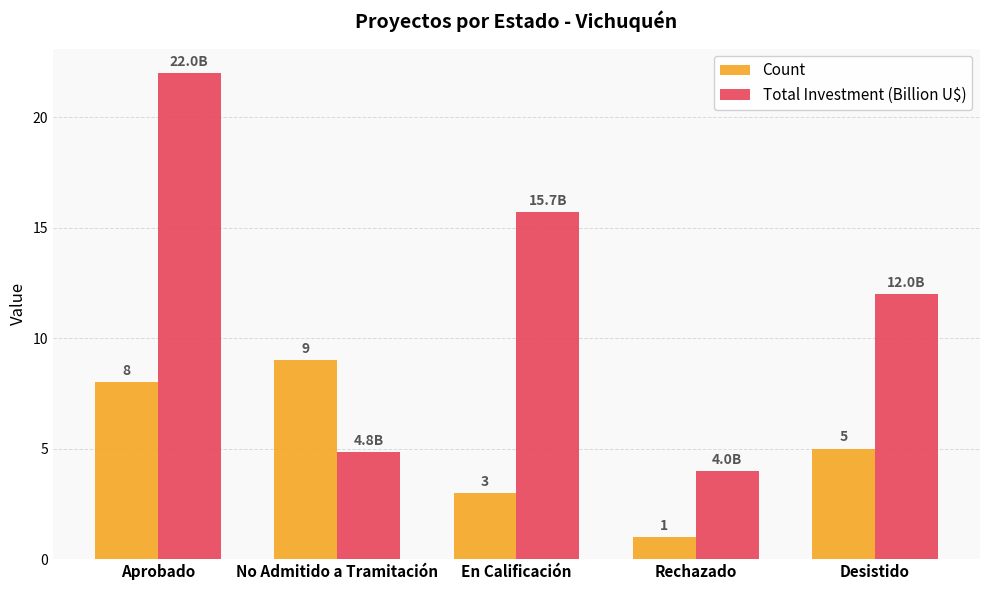

Rank the series by their average value, from lowest to highest.

Count, Total Investment (Billion U$)